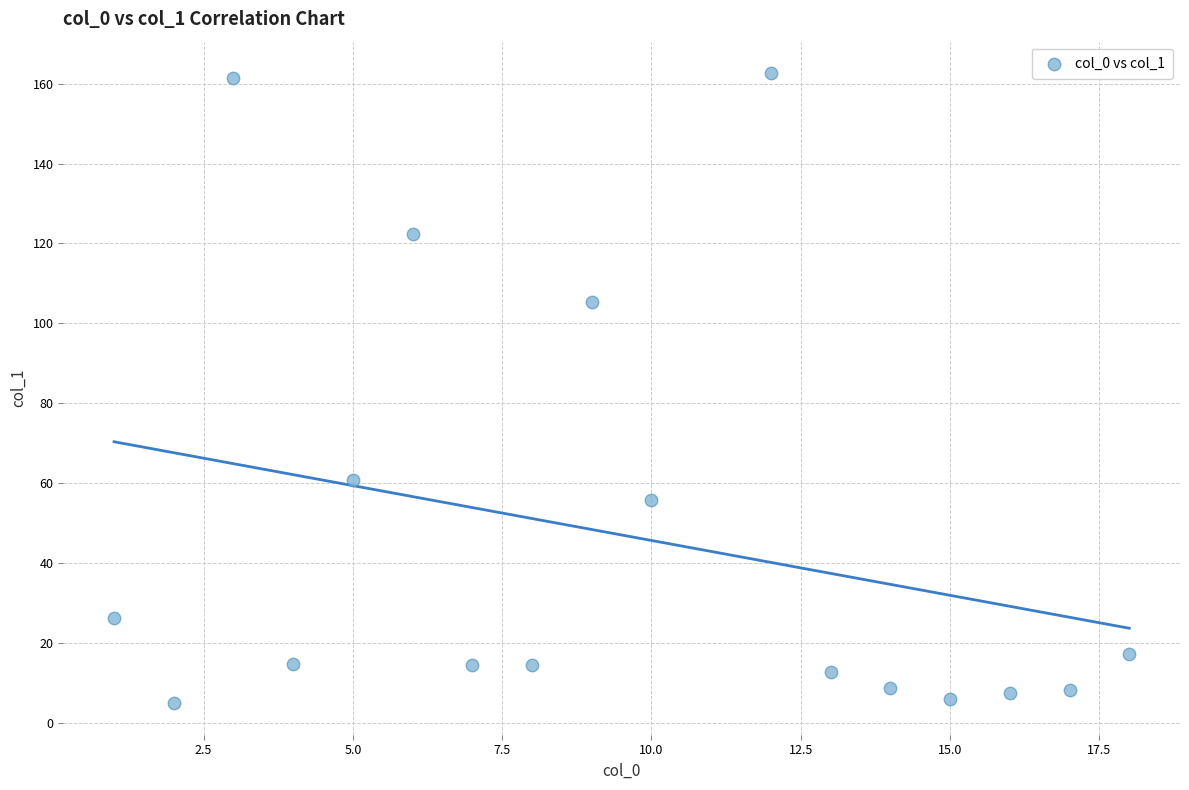

What is the range of Y values (max minus min)?

157.6